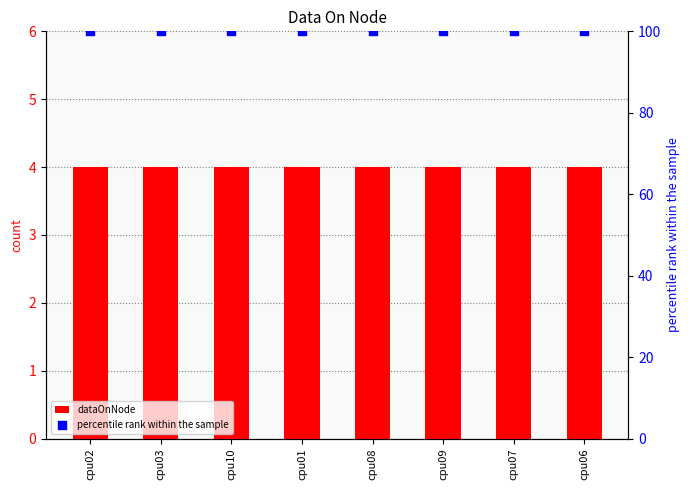

Is the value of percentile rank within the sample at cpu01 greater than the value of dataOnNode at cpu06?

Yes